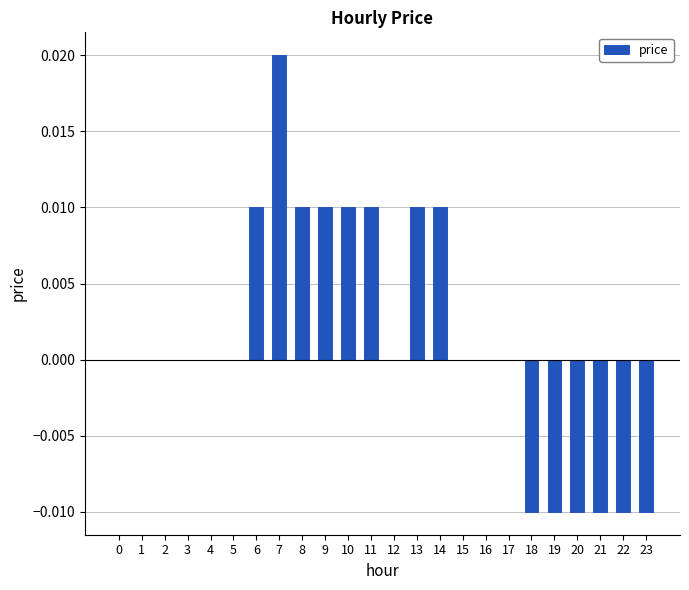

The chart shows a value of 0.0 at 16. True or false?

True